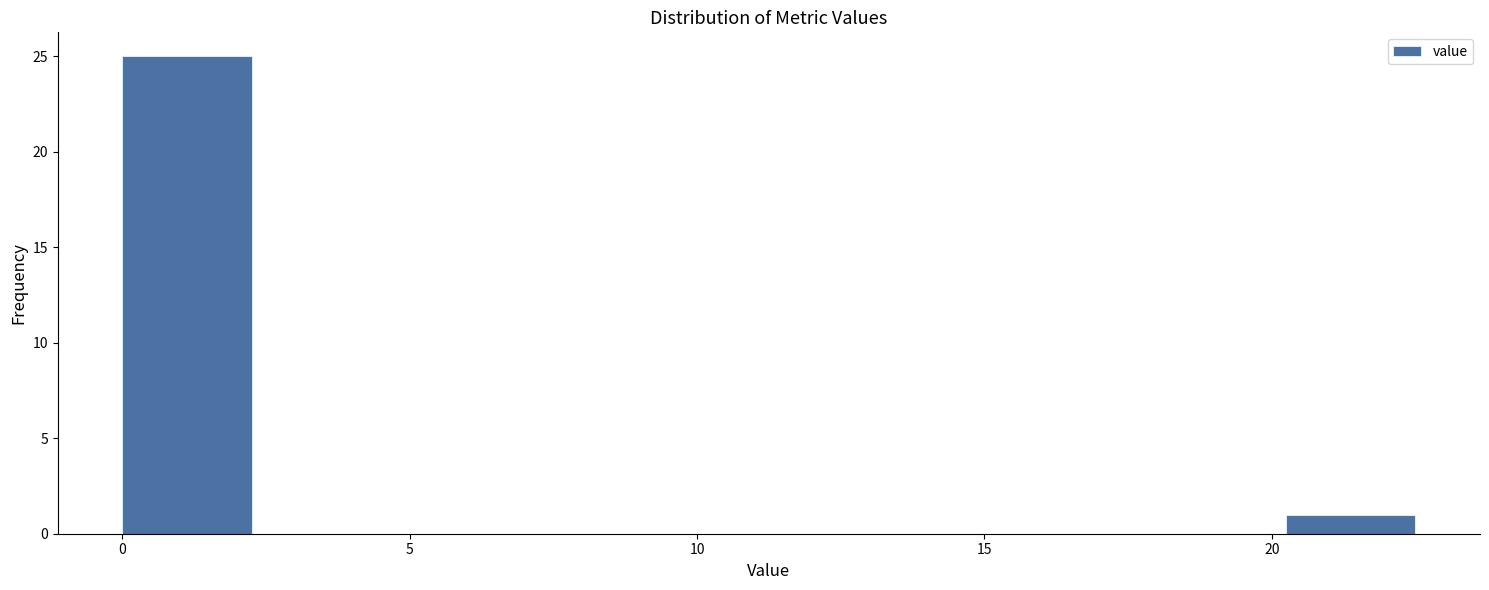

Reading left to right, list every bar in this chart as the range it spans on the x-axis followed by its height. Neither the bar edges nor the heights are printed on the chart, so give them approximately, as read against the axes.

0.00 to 2.25: 25
2.25 to 4.50: 0
4.50 to 6.75: 0
6.75 to 9.00: 0
9.00 to 11.25: 0
11.25 to 13.50: 0
13.50 to 15.75: 0
15.75 to 18.00: 0
18.00 to 20.25: 0
20.25 to 22.50: 1